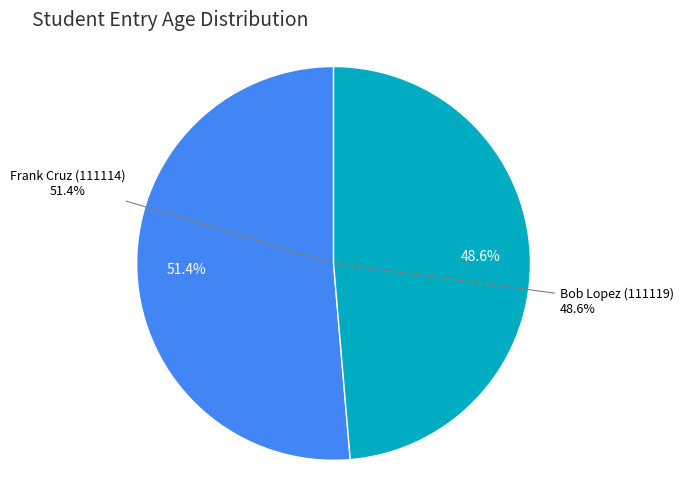

Count the number of slices in the pie.

2